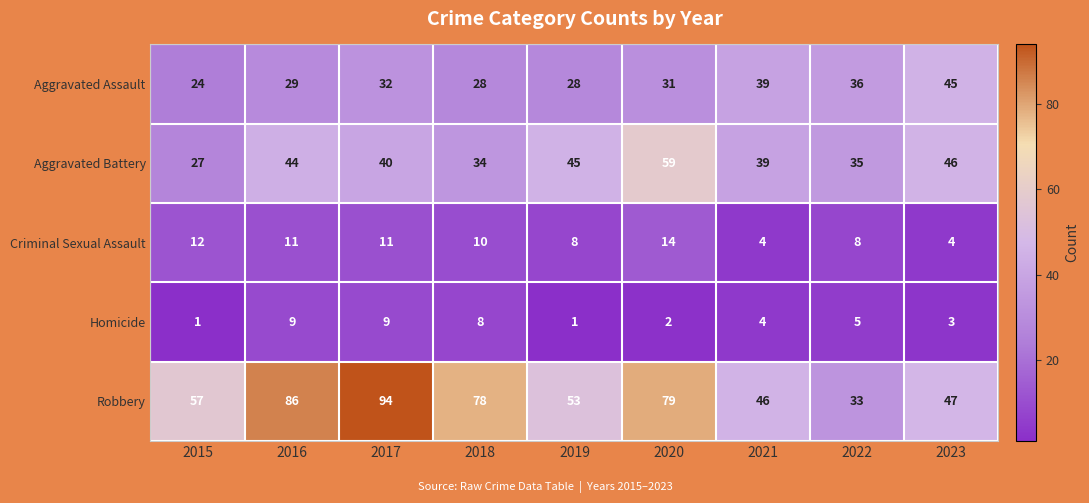

What is the average value of the Aggravated Assault series?

32